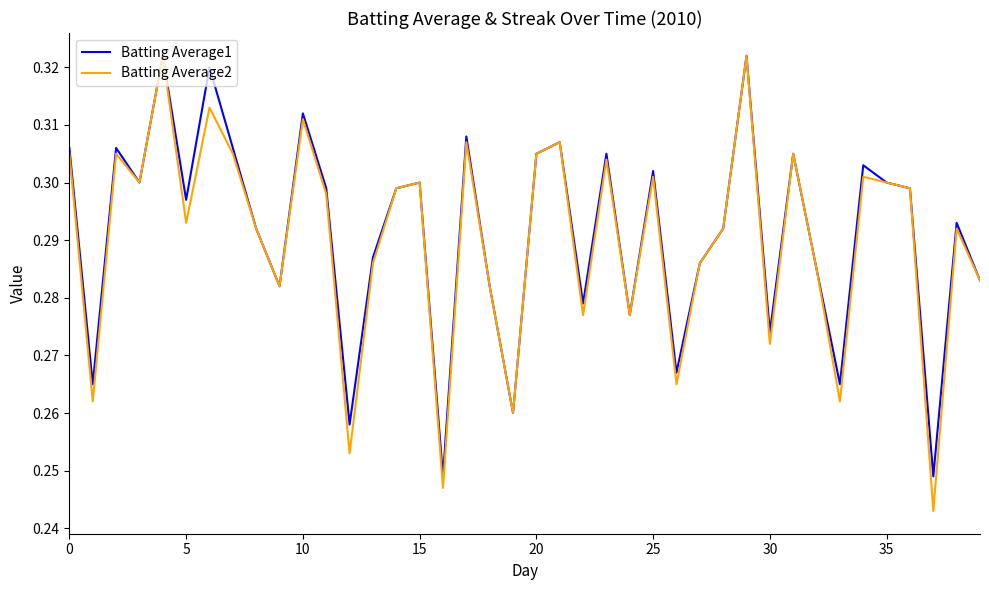

Which series has the widest spread of values?

Batting Average2